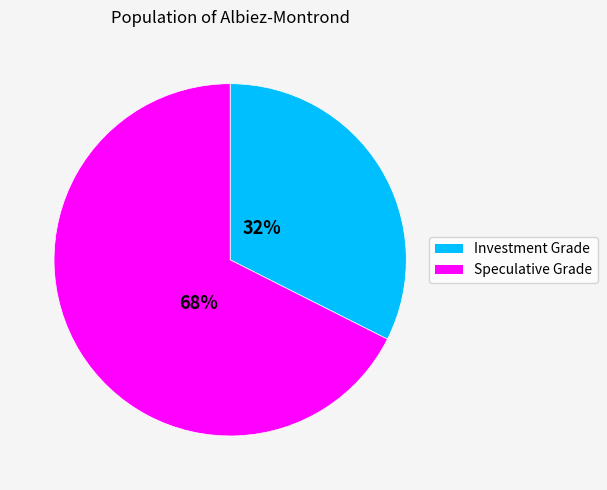

Does any single category account for the majority?

Yes